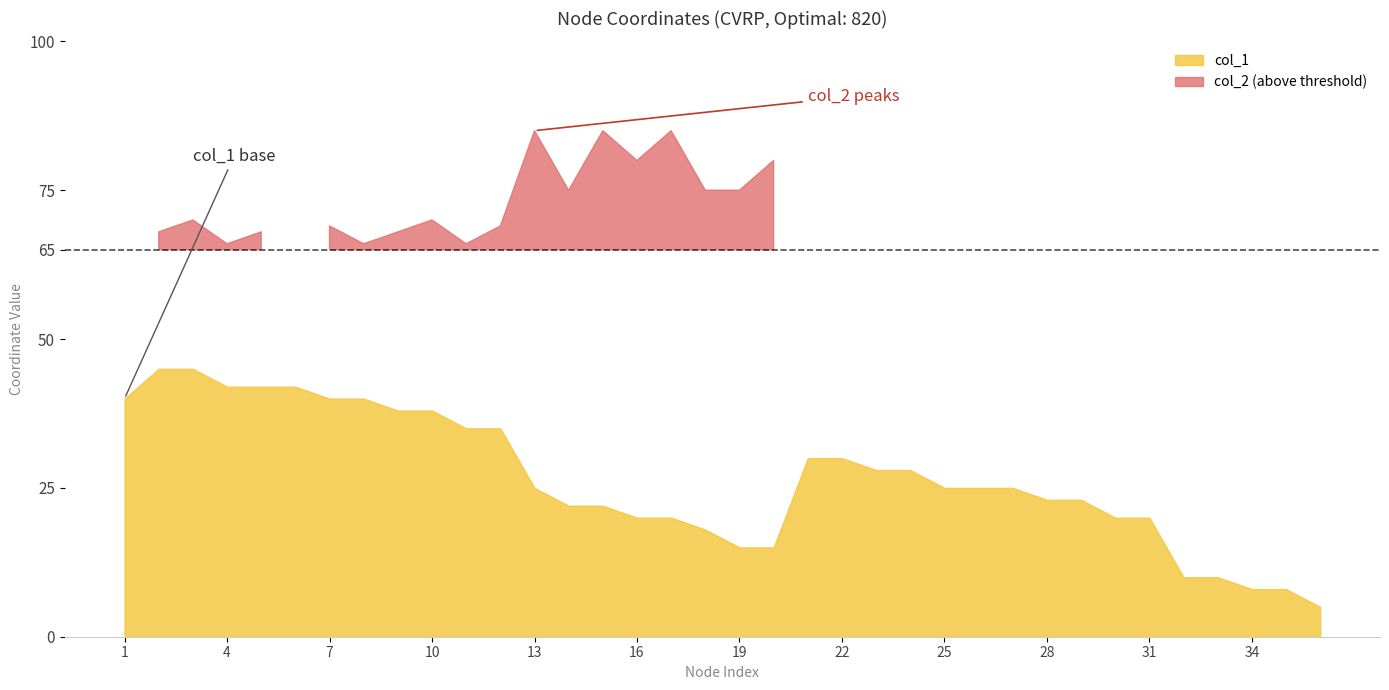

Reading left to right, what are all the values shown in this chart?

col_1: 1=40	2=45	3=45	4=42	5=42	6=42	7=40	8=40	9=38	10=38	11=35	12=35	13=25	14=22	15=22	16=20	17=20	18=18	19=15	20=15	21=30	22=30	23=28	24=28	25=25	26=25	27=25	28=23	29=23	30=20	31=20	32=10	33=10	34=8	35=8	36=5
col_2: 1=50	2=68	3=70	4=66	5=68	6=65	7=69	8=66	9=68	10=70	11=66	12=69	13=85	14=75	15=85	16=80	17=85	18=75	19=75	20=80	21=50	22=52	23=52	24=55	25=50	26=52	27=55	28=52	29=55	30=50	31=55	32=35	33=40	34=40	35=45	36=35